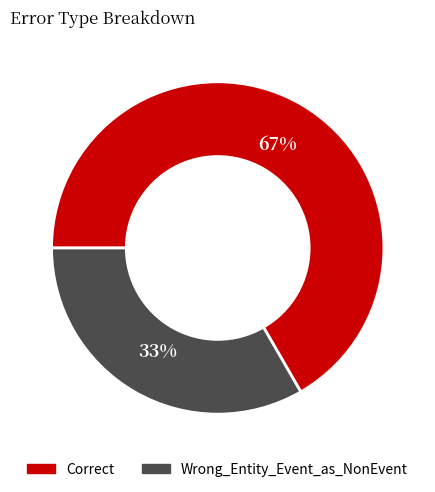

Do Correct and Wrong_Entity_Event_as_NonEvent together represent more than half of the pie?

Yes